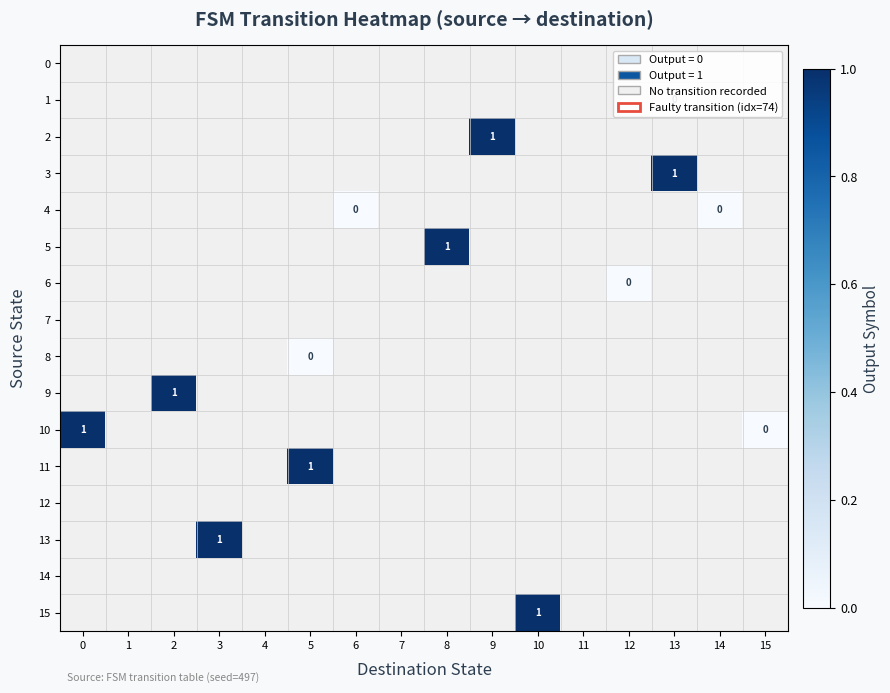

What is the maximum value shown in the chart?

1